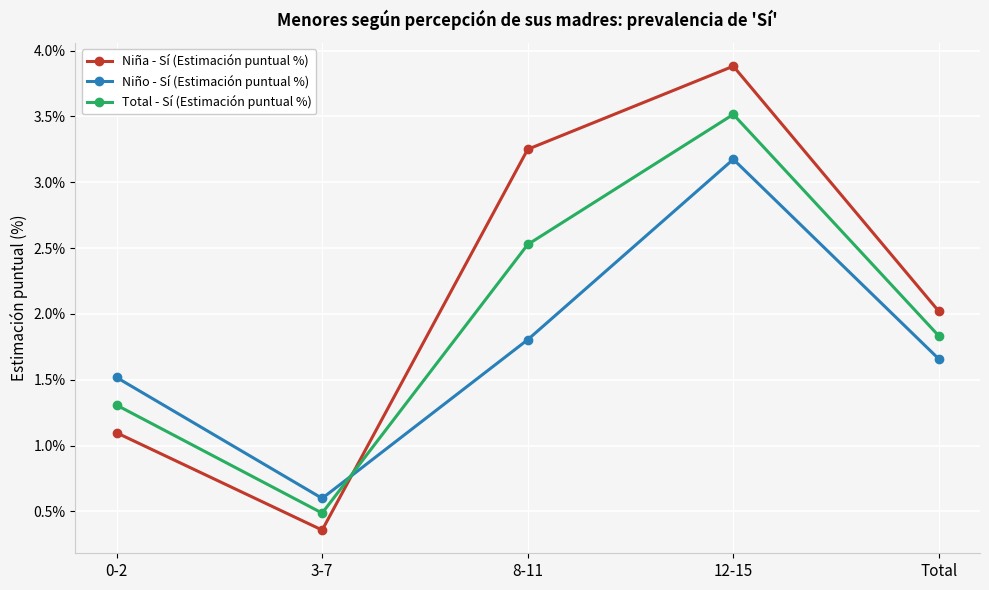

Does the chart have visible grid lines?

Yes